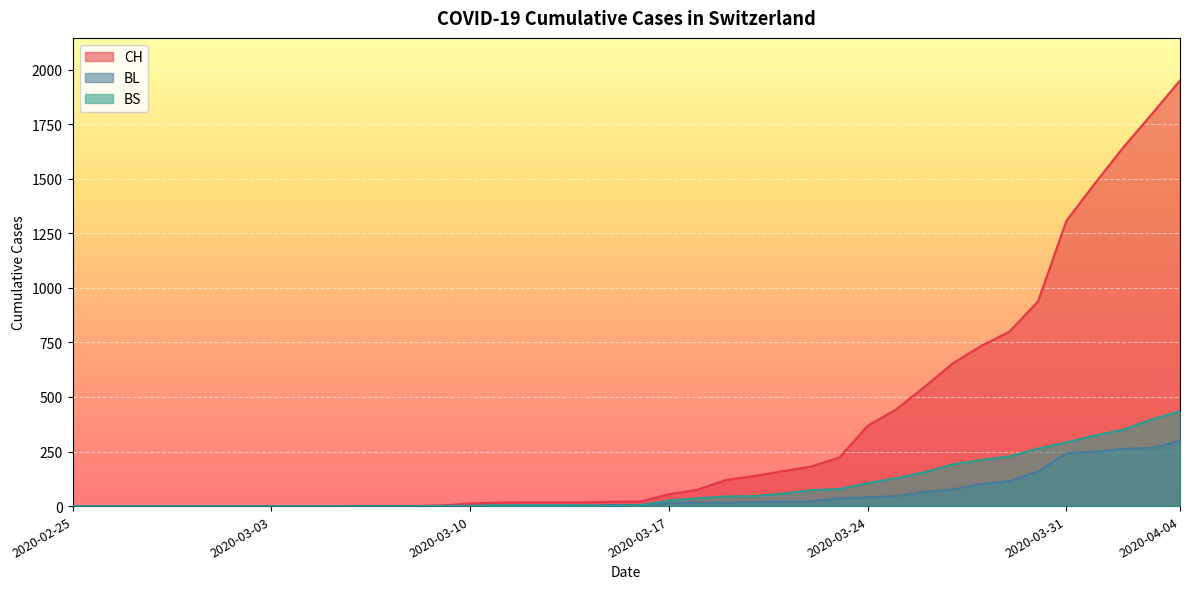

The value of BS at 2020-03-17 is 5. True or false?

False